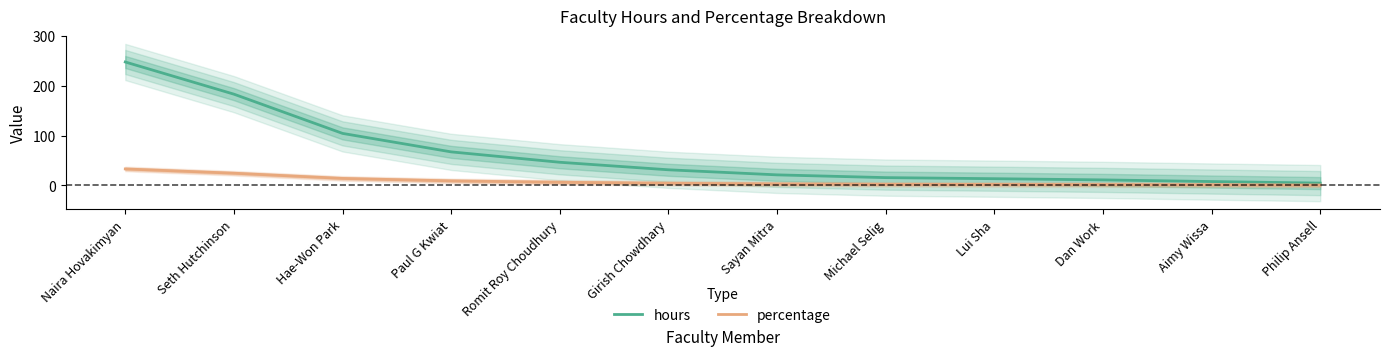

True or false: percentage and hours intersect in this chart.

False